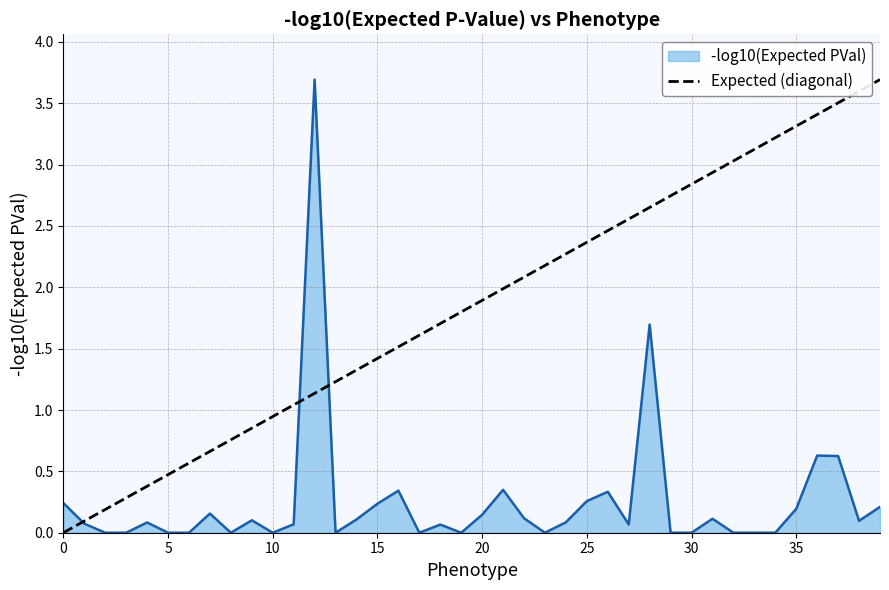

What is the greatest value displayed?

3.7